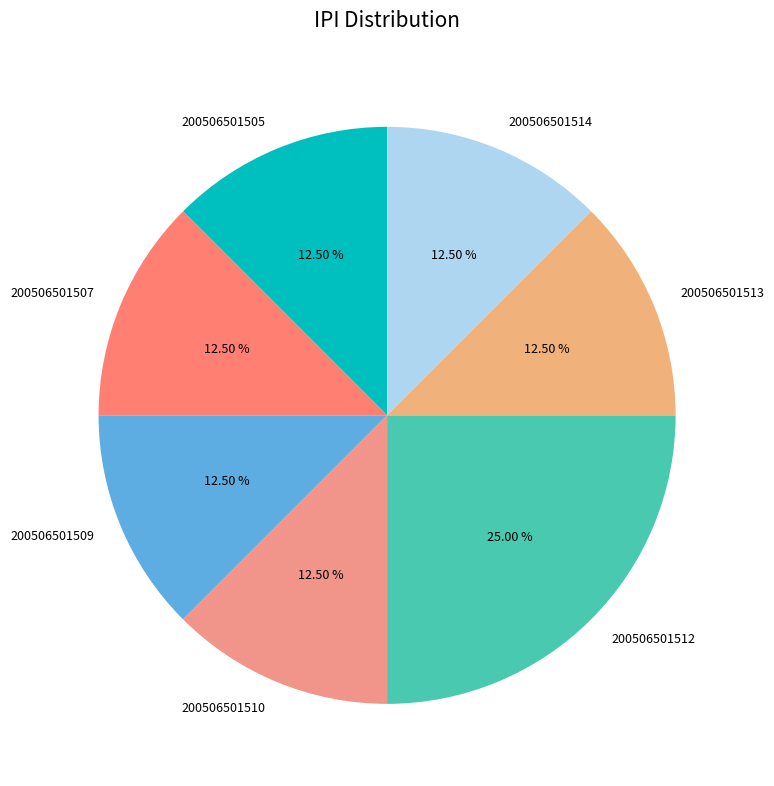

Approximately how many times larger is the value at 200506501513 compared to 200506501507?

1.0